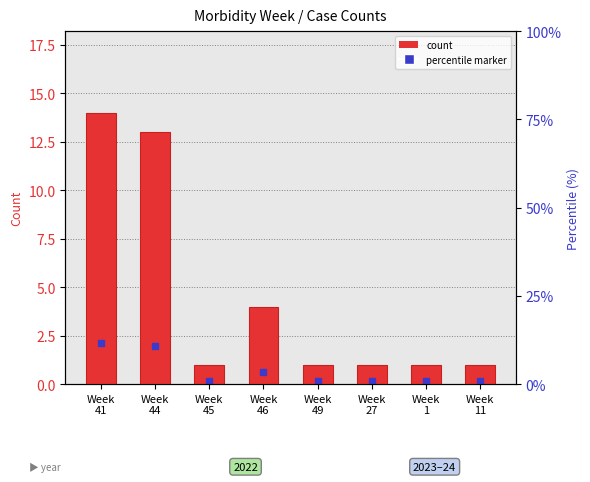

List the labels in order of value, smallest first.

Week
45, Week
49, Week
27, Week
1, Week
11, Week
46, Week
44, Week
41